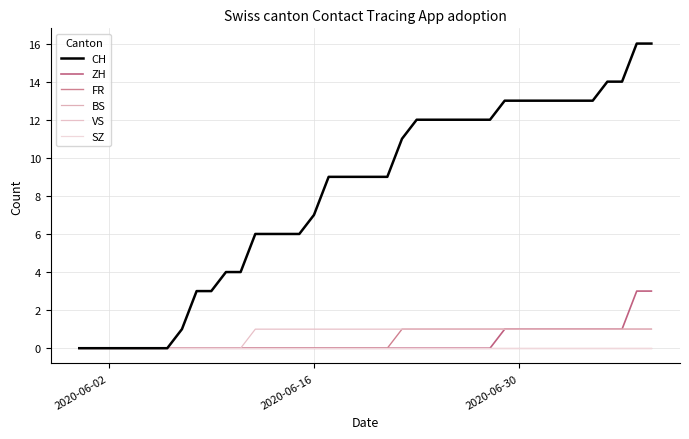

What is the difference between the second highest and second lowest values in the VS series?

1